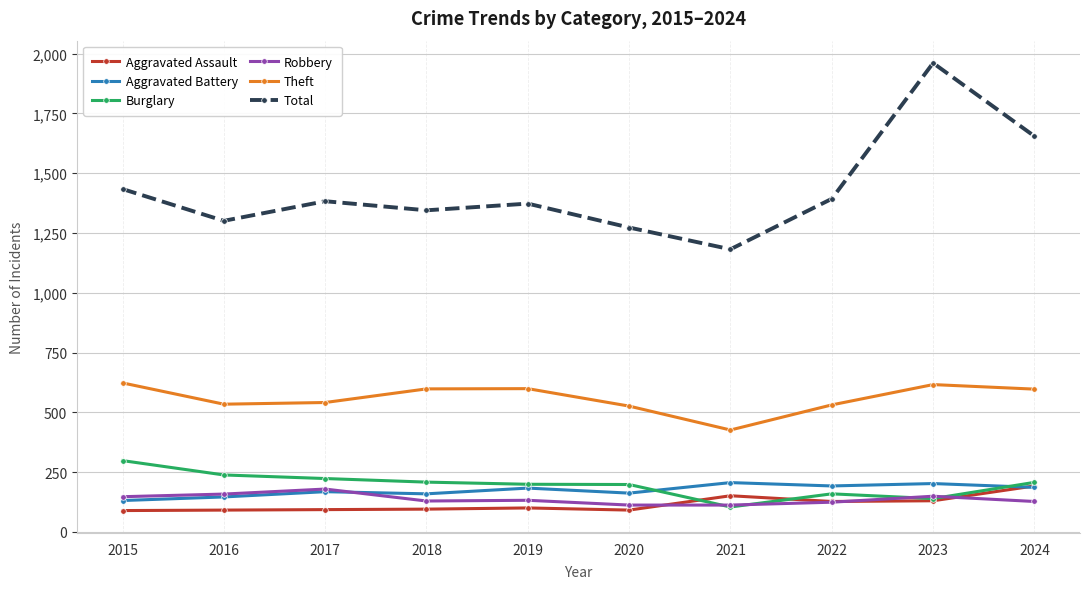

What is the total value across all series at 2019?

2586